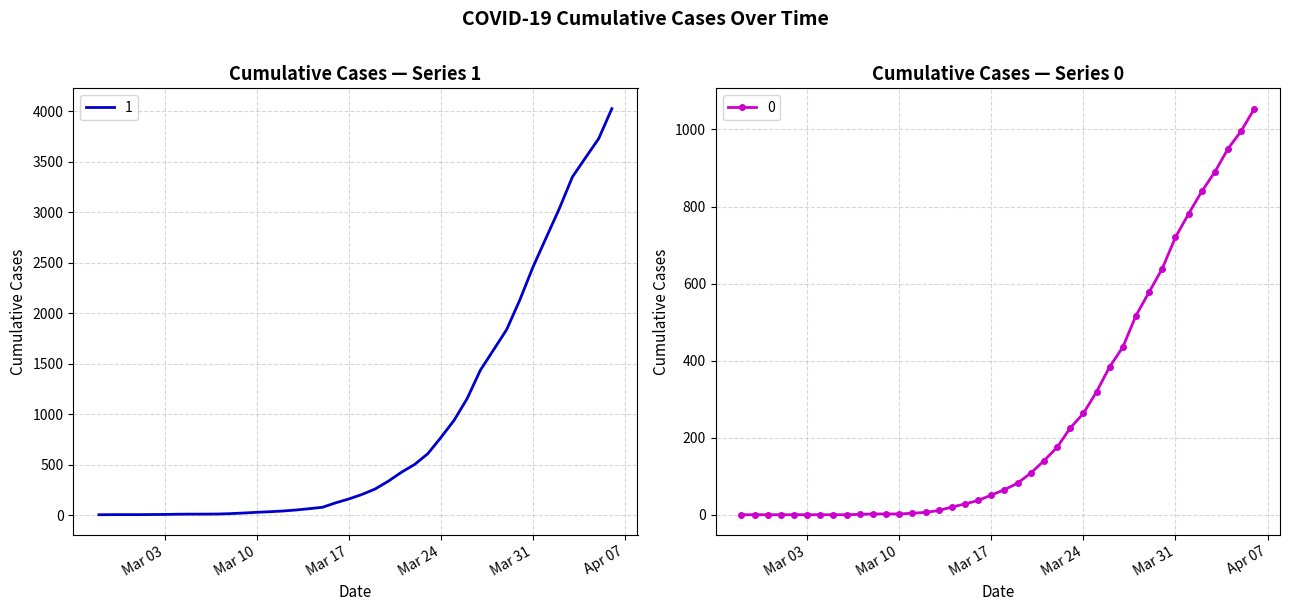

Reading left to right, list all the values displayed in this chart.

0: 0	0	0	0	0	0	0	0	0	1	2	2	2	4	6	11	20	28	37	51	65	82	108	140	175	225	263	319	384	435	517	578	639	720	781	839	890	950	996	1054
1: 3	4	4	4	5	6	8	9	9	10	14	20	27	33	40	50	63	77	121	159	204	258	335	424	501	607	768	938	1155	1435	1636	1838	2131	2457	2747	3035	3351	3542	3731	4028